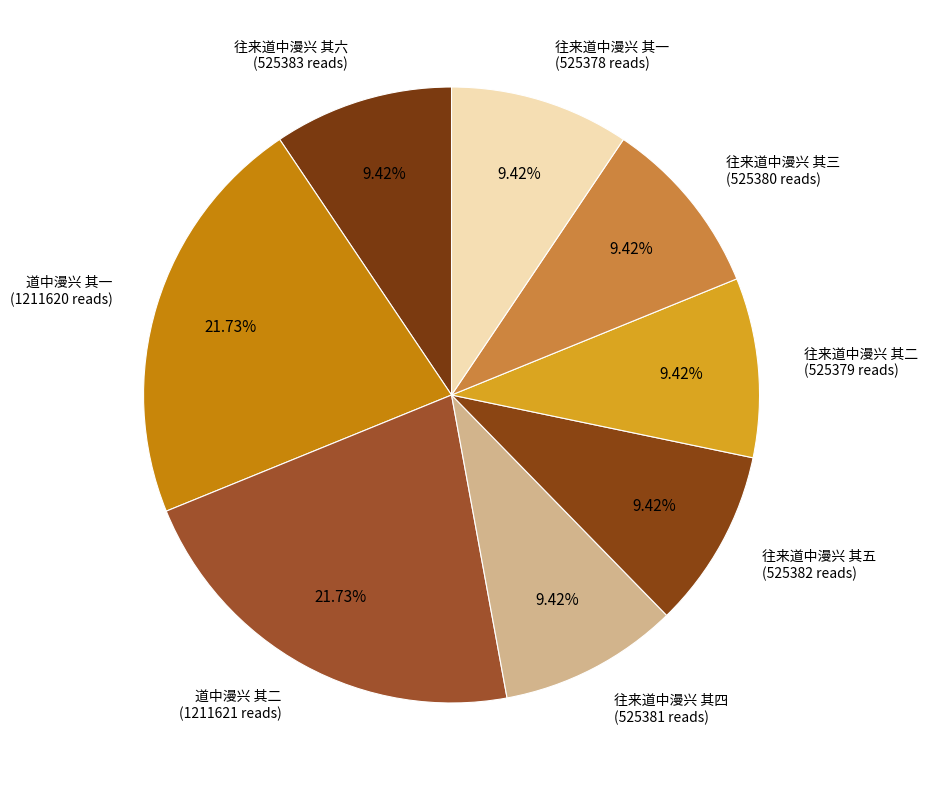

Is there a majority slice in this chart?

No